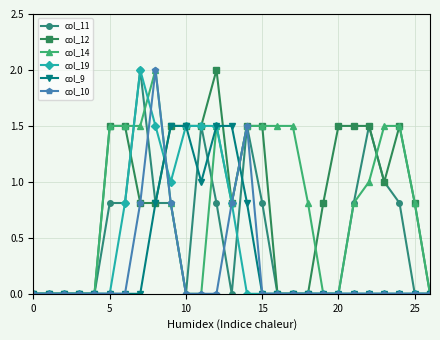

What is the maximum value shown in the chart?

2.0